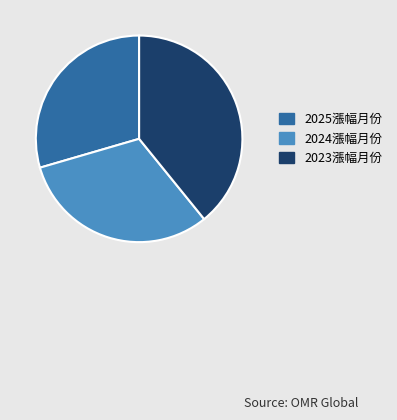

How many segments does this pie chart have?

3